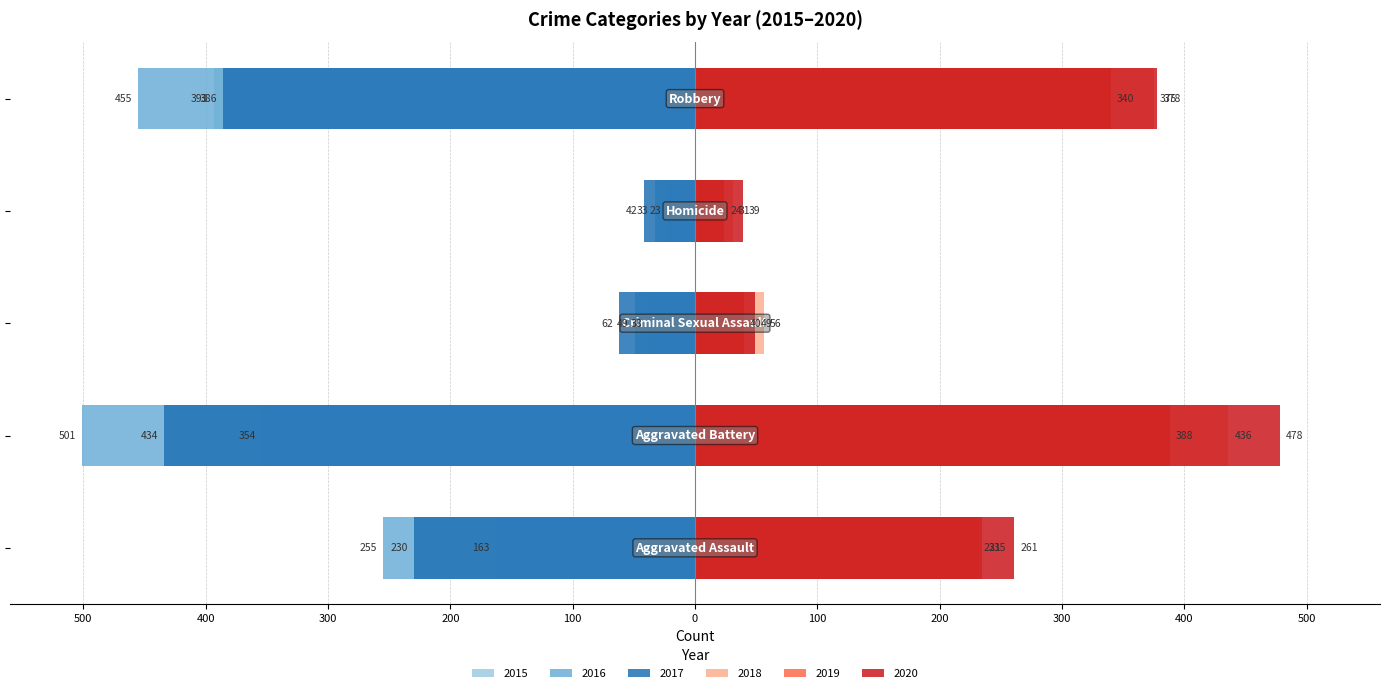

What is the lowest value of the 2019 series?

24